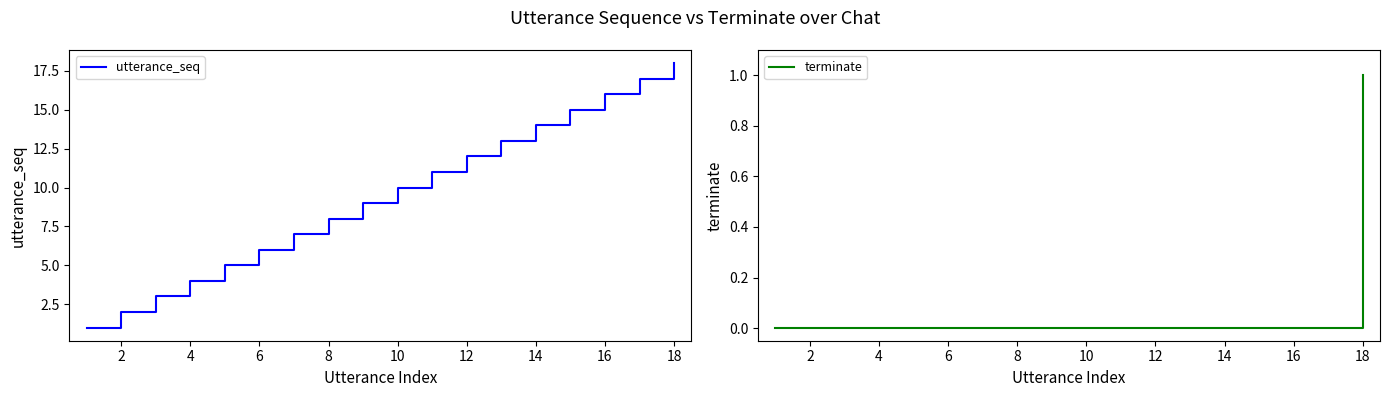

What is the average value of the utterance_seq series?

10